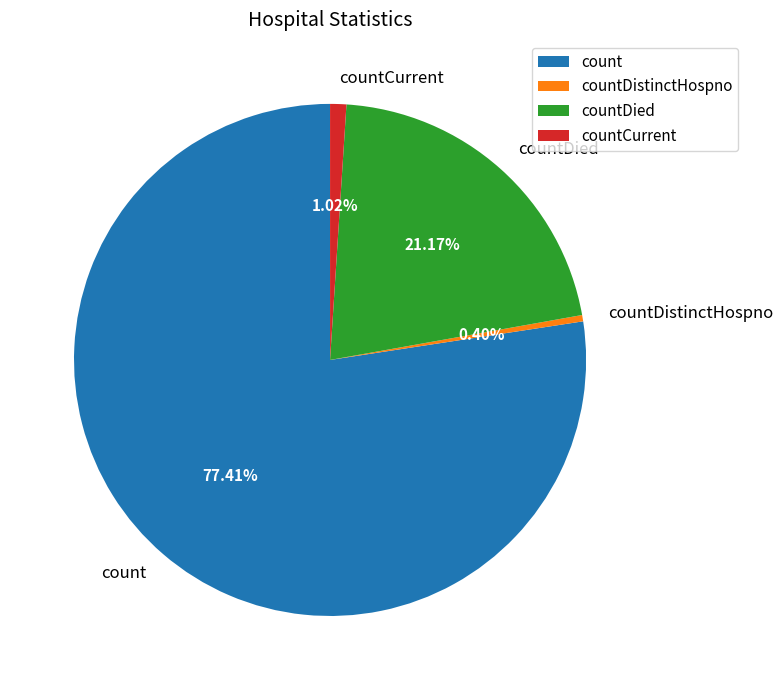

To the nearest percent, what is the combined percentage of countDistinctHospno and countDied?

22%